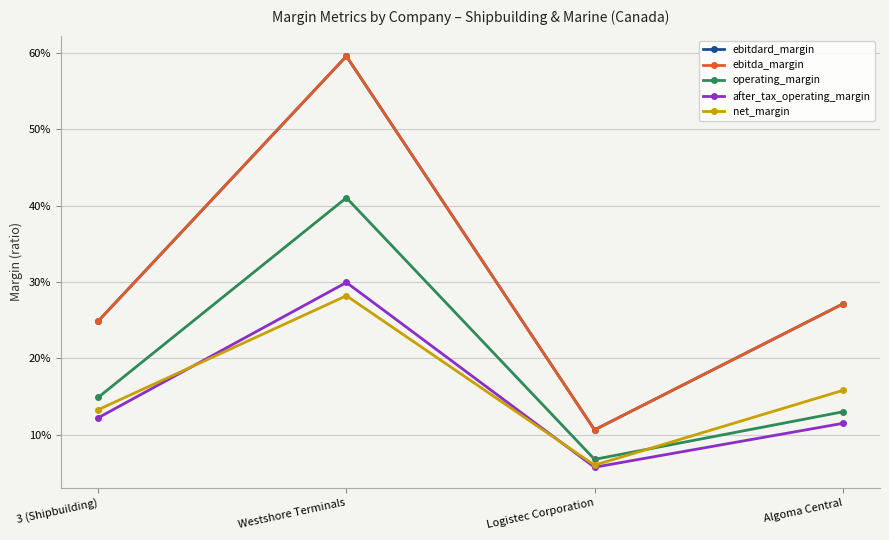

Which series has the largest range (max minus min)?

ebitdard_margin